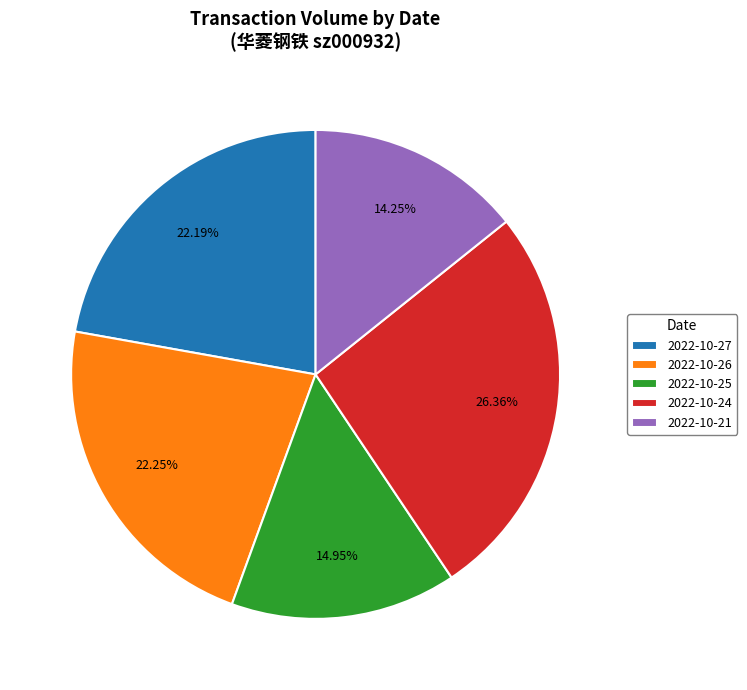

Is it true that 2022-10-24 is 26% of the pie?

True